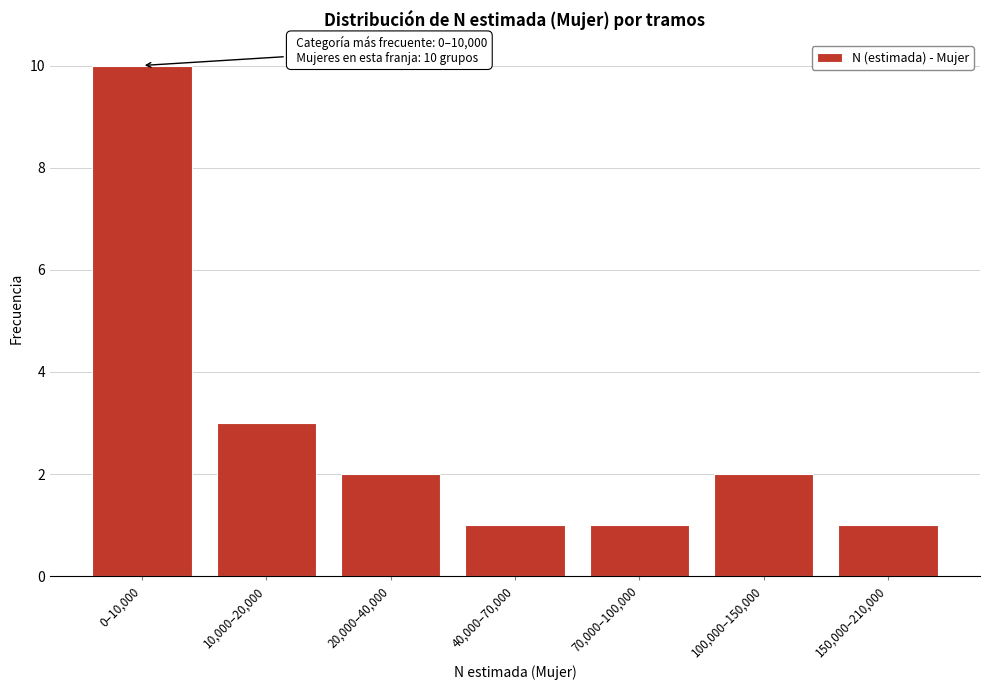

Reading left to right, transcribe all the data shown in this chart.

10	3	2	1	1	2	1